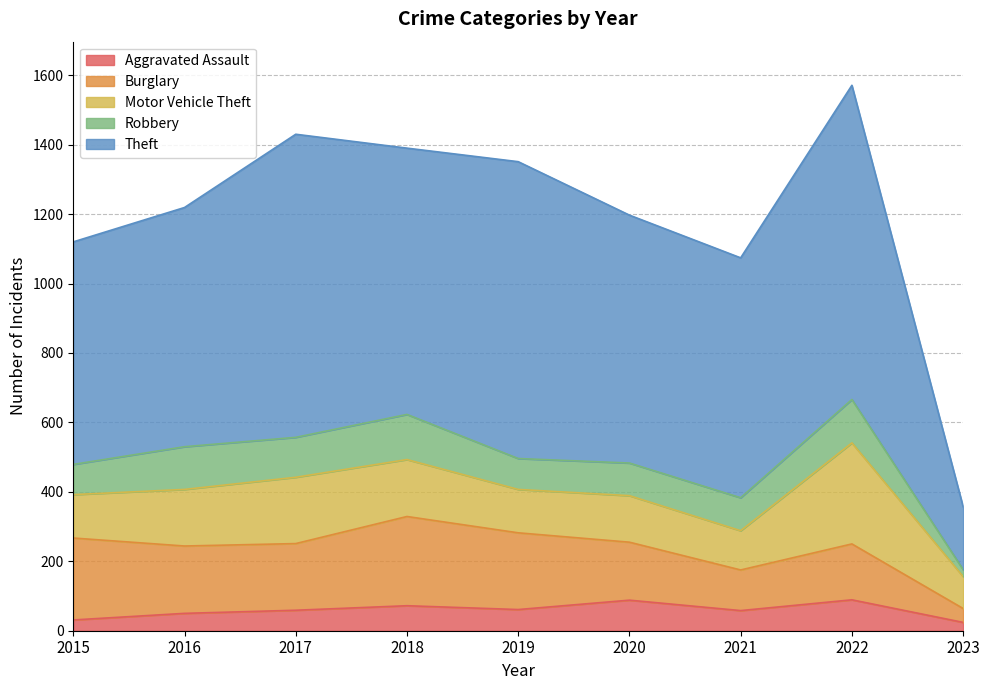

What are all the series names shown in the legend?

Aggravated Assault, Burglary, Motor Vehicle Theft, Robbery, Theft